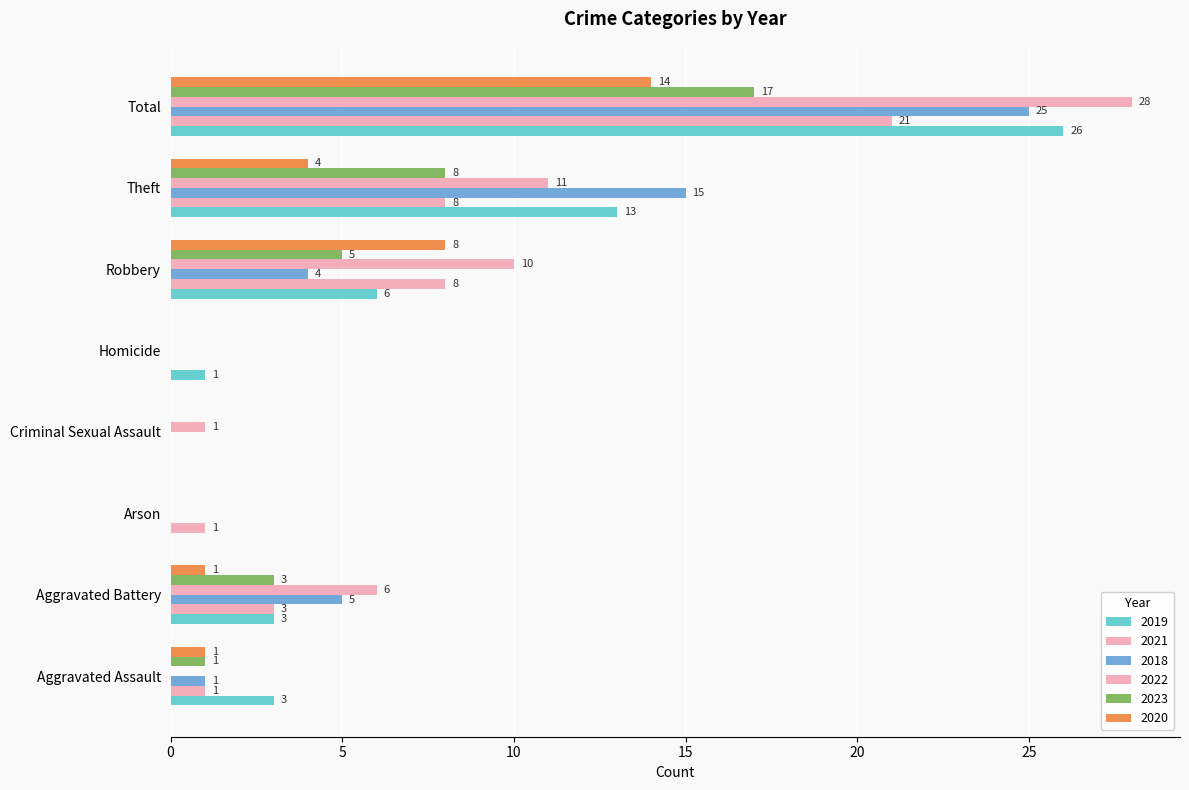

What is the average value of the 2021 series?

5